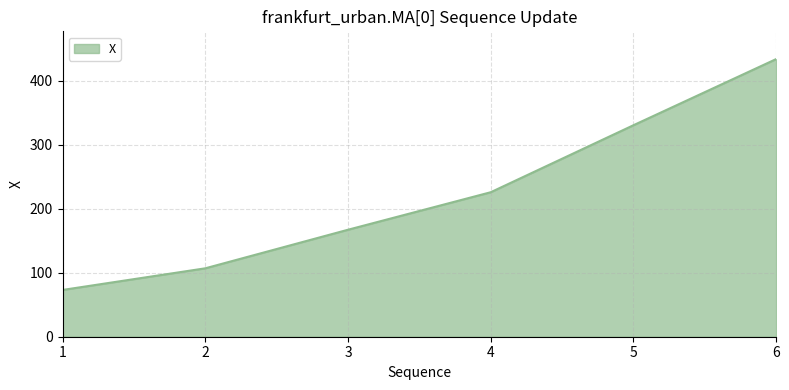

What is the ratio of the value at 5 to the value at 3?

2.0